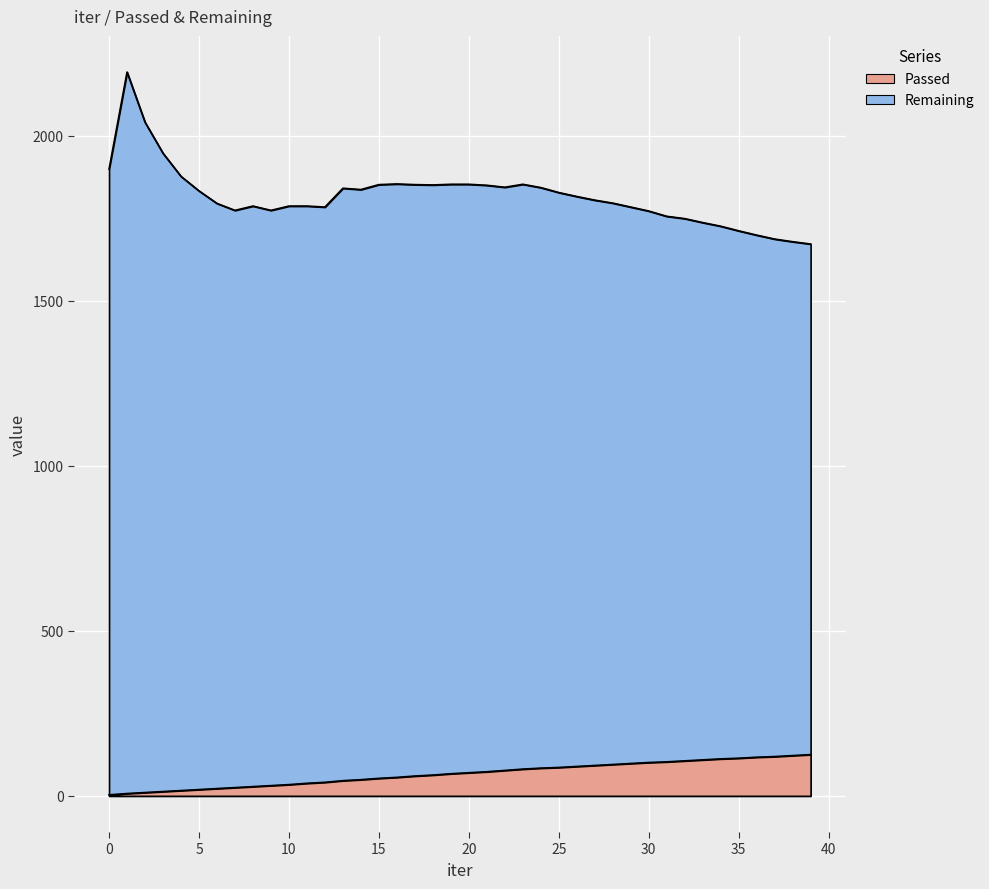

The value of Passed at 14 is 49. True or false?

True